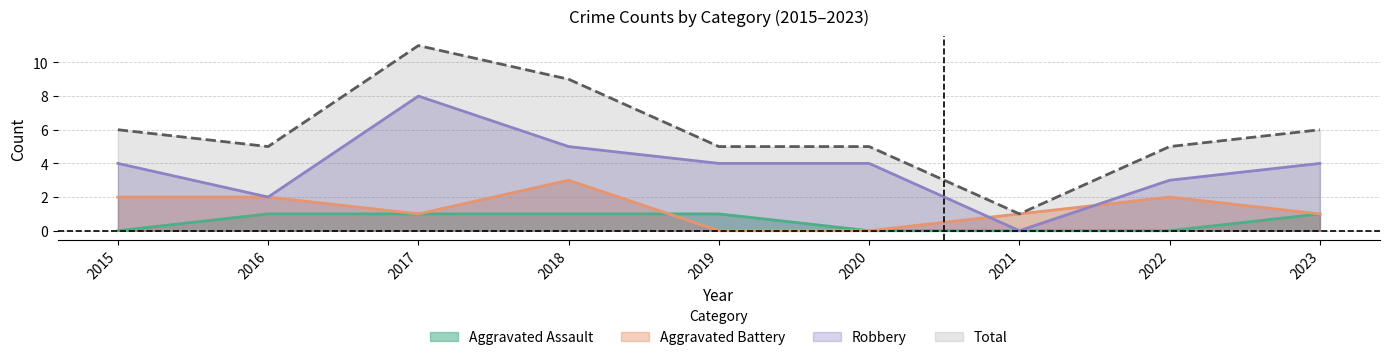

Reading left to right, extract all data points from this chart.

Aggravated Assault: 2015=0	2016=1	2017=1	2018=1	2019=1	2020=0	2021=0	2022=0	2023=1
Aggravated Battery: 2015=2	2016=2	2017=1	2018=3	2019=0	2020=0	2021=1	2022=2	2023=1
Robbery: 2015=4	2016=2	2017=8	2018=5	2019=4	2020=4	2021=0	2022=3	2023=4
Total: 2015=6	2016=5	2017=11	2018=9	2019=5	2020=5	2021=1	2022=5	2023=6